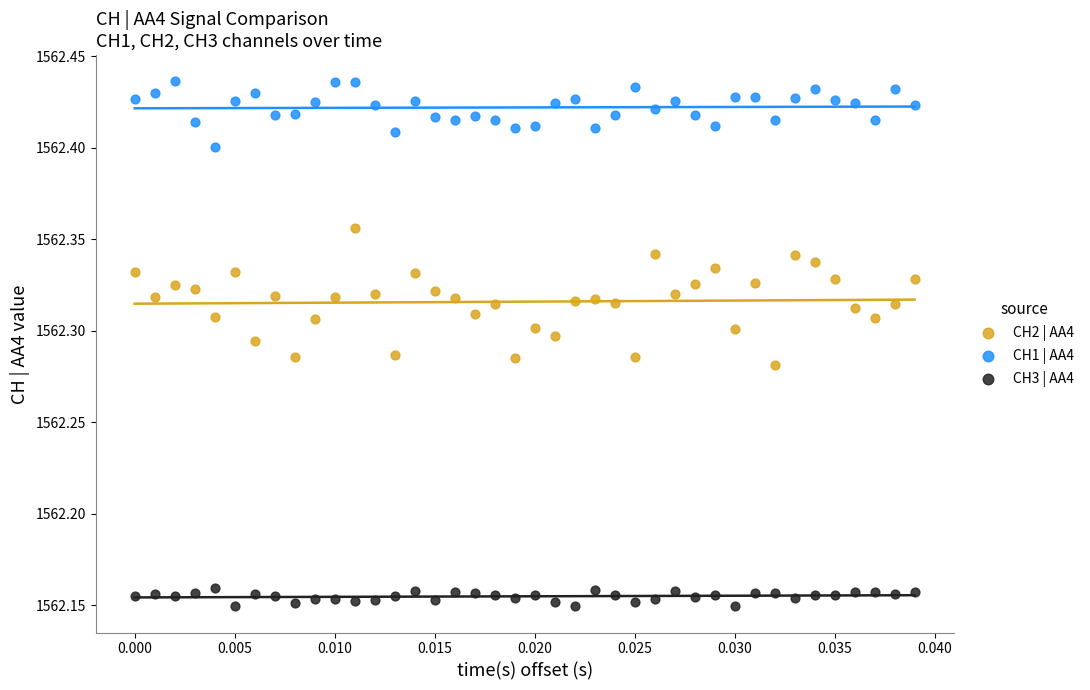

Which series reaches the minimum Y coordinate?

CH3 | AA4